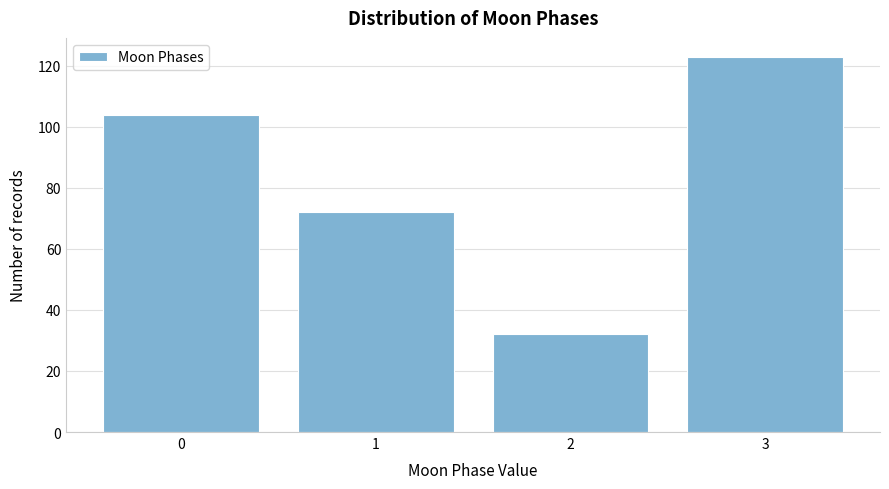

Reading left to right, list all the values displayed in this chart.

104	72	32	123